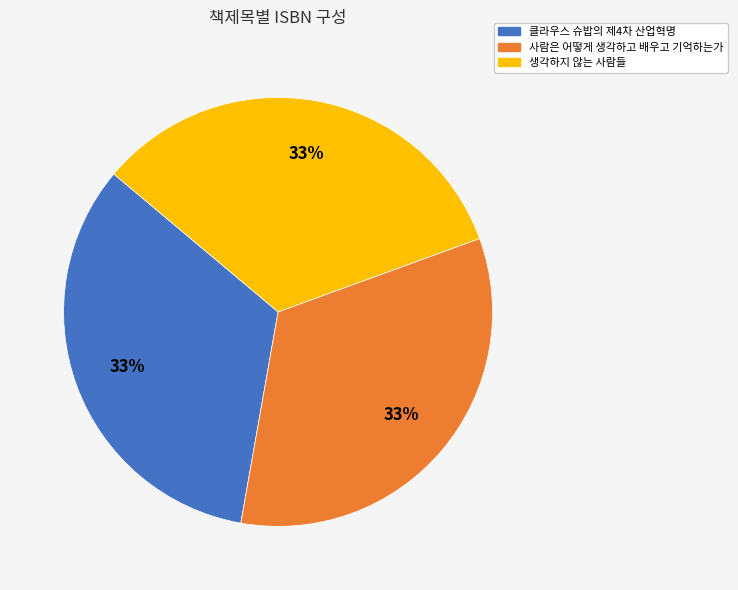

Does any single category account for the majority?

No